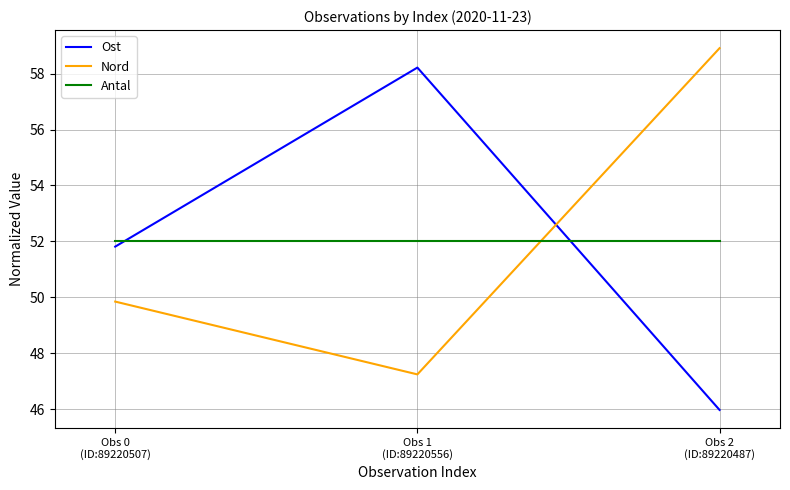

Where is Ost nearest to the value 52?

Obs 0
(ID:89220507)